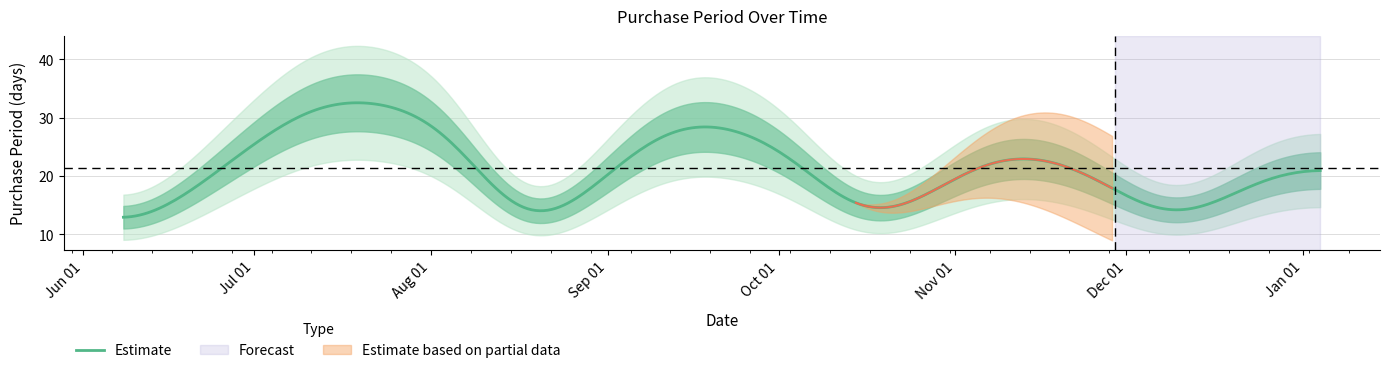

What is the value of the 3rd point from the left?

29